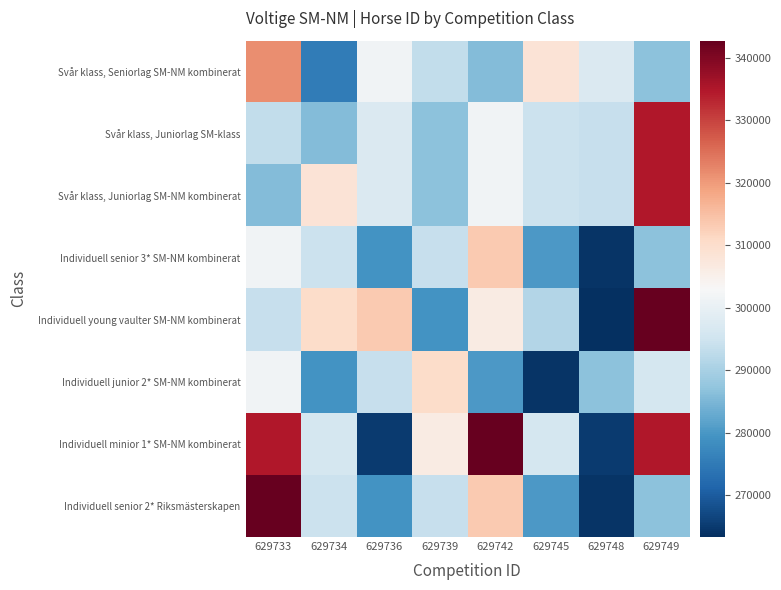

Which series has the largest total across all categories?

Individuell minior 1* SM-NM kombinerat